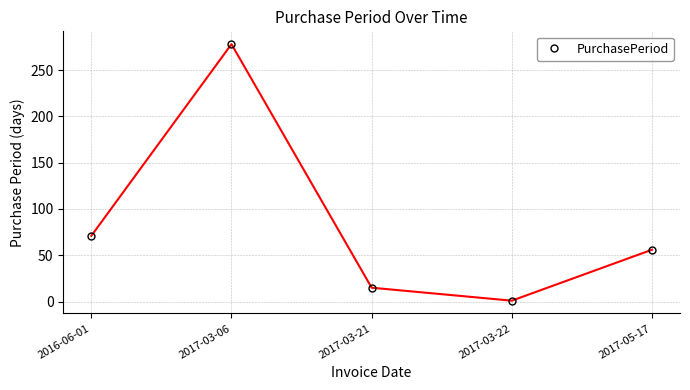

Is it true that the value at 2017-05-17 is 80?

False